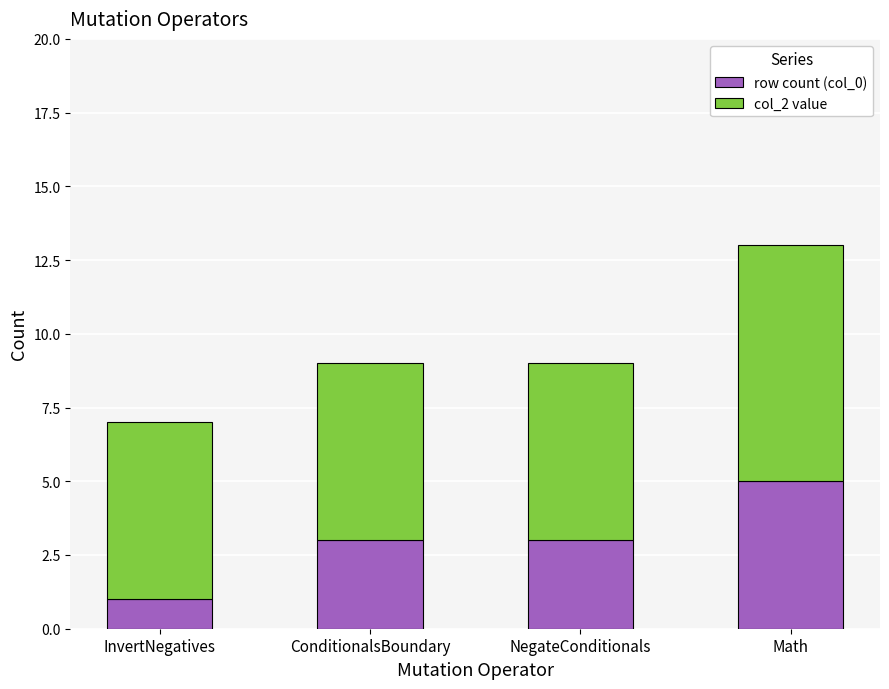

Is it true that row count (col_0) equals 5 at Math?

True